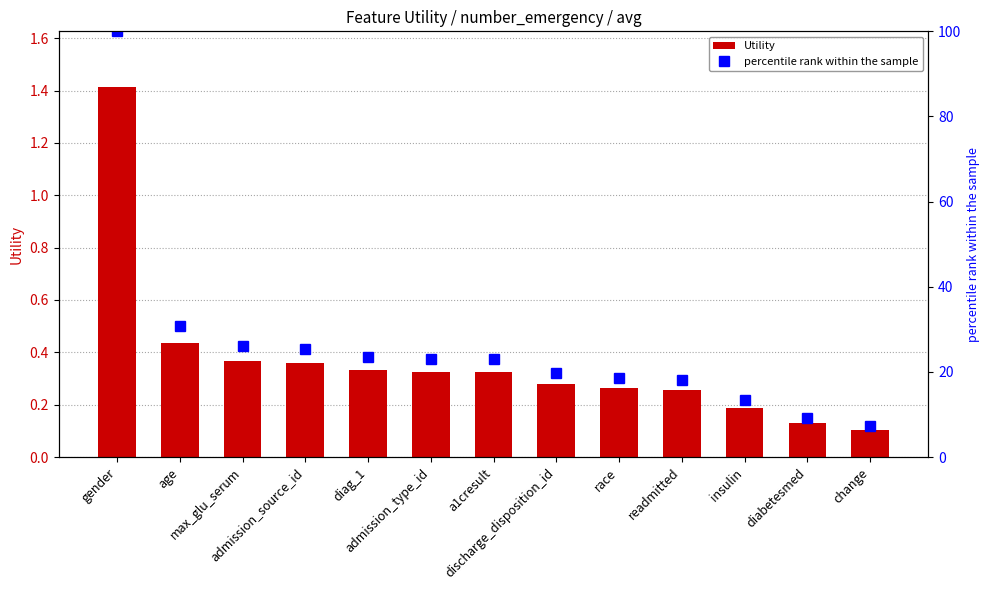

What is the sum of all percentile rank within the sample values?

337.9